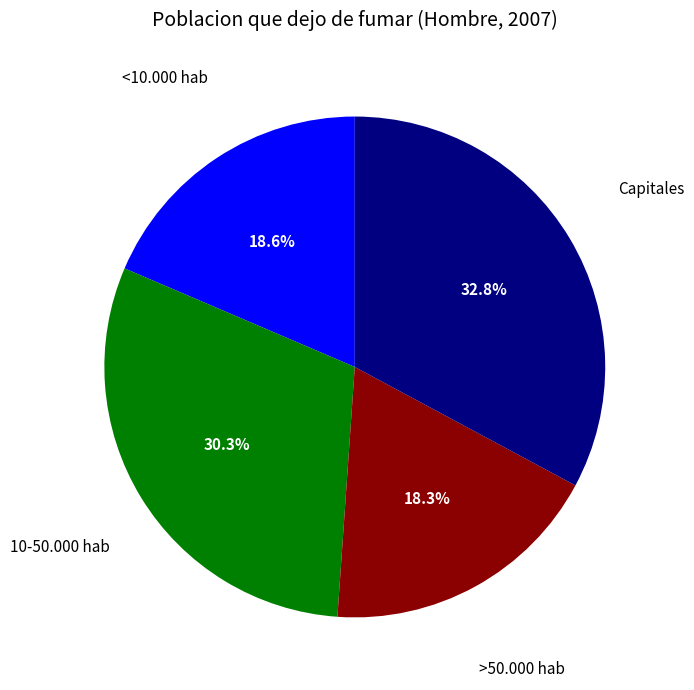

Is there any slice that represents more than half of the pie?

No